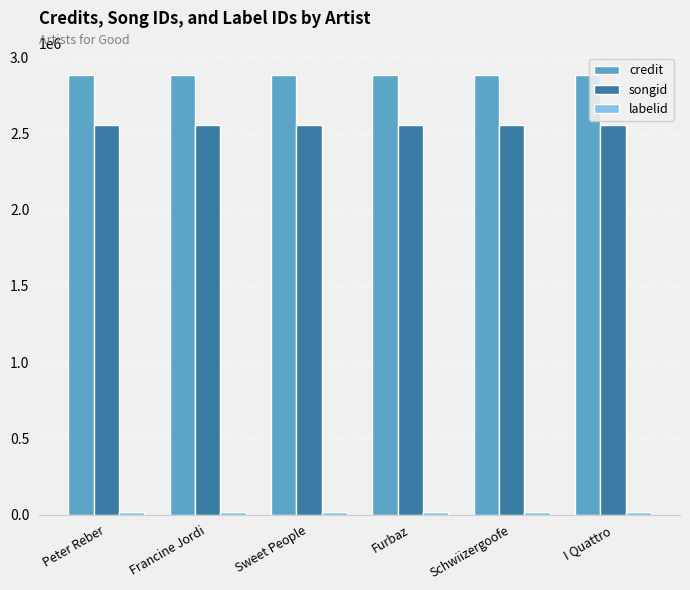

At how many categories does at least one series exceed 1297640?

6